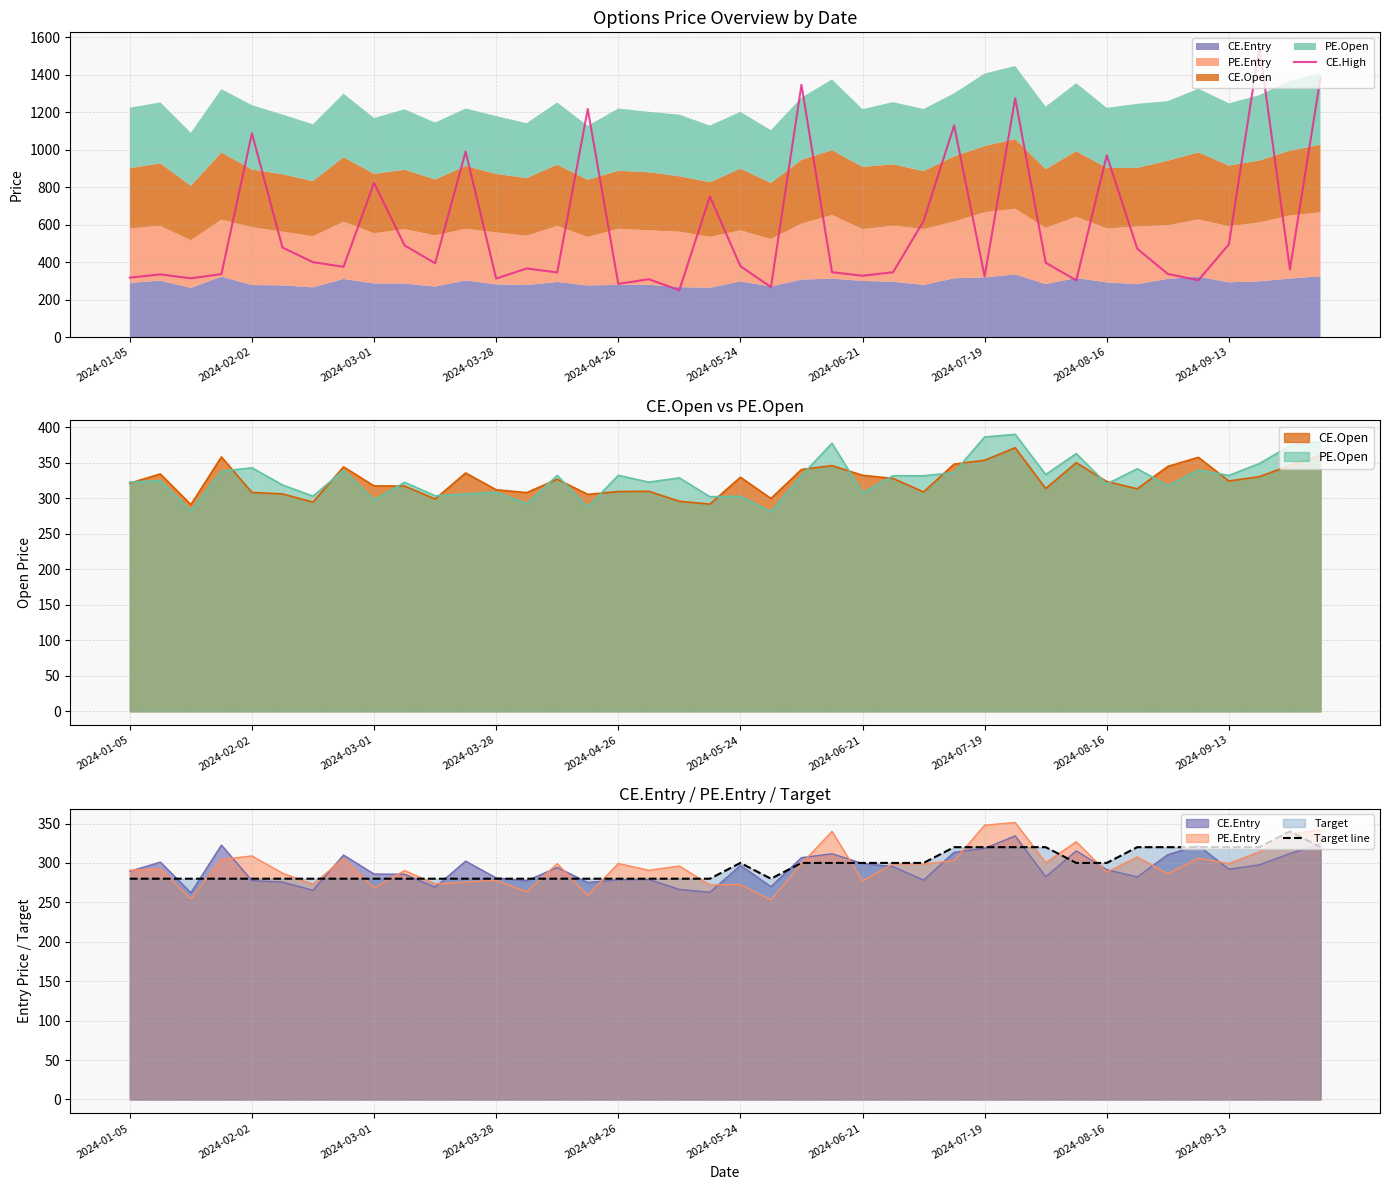

Between which two adjacent categories do Target line and CE.High first intersect?

17 and 18